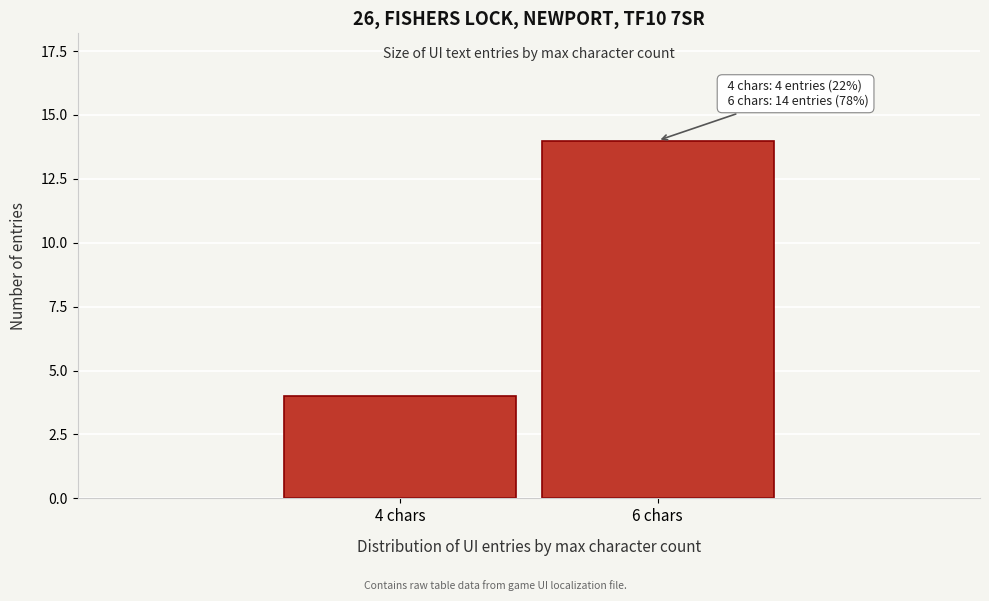

Reading left to right, transcribe all the data shown in this chart.

4	14